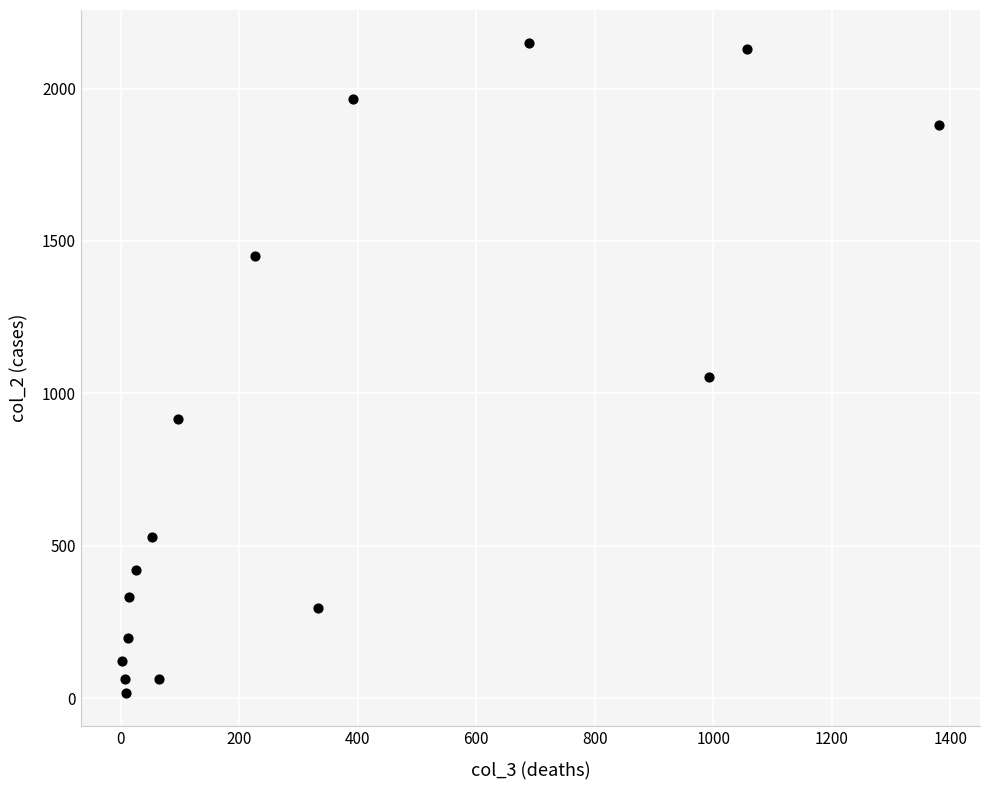

What Y value in the scatter plot is closest to 1083?

1053